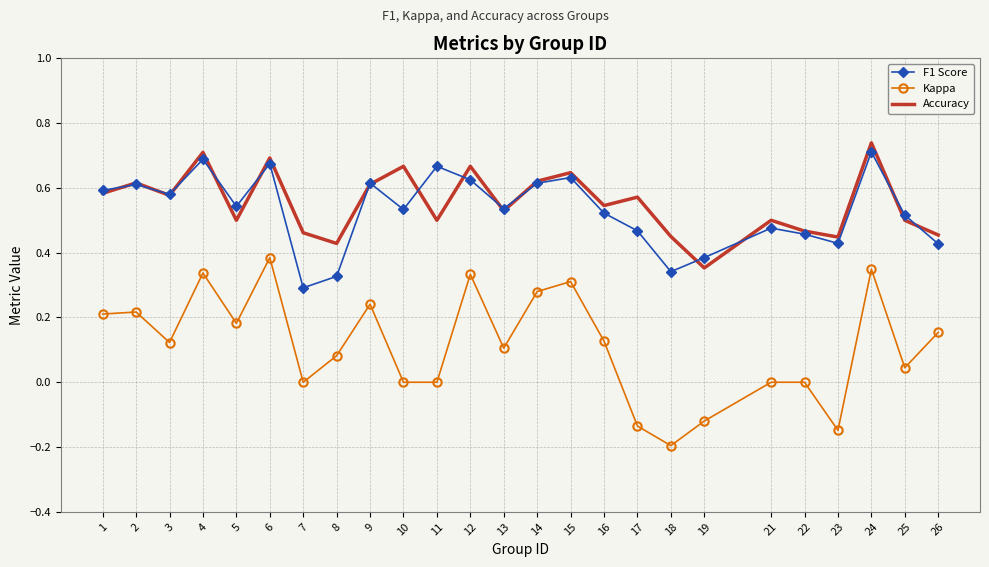

Is it true that Accuracy equals 0.7 at 10?

True